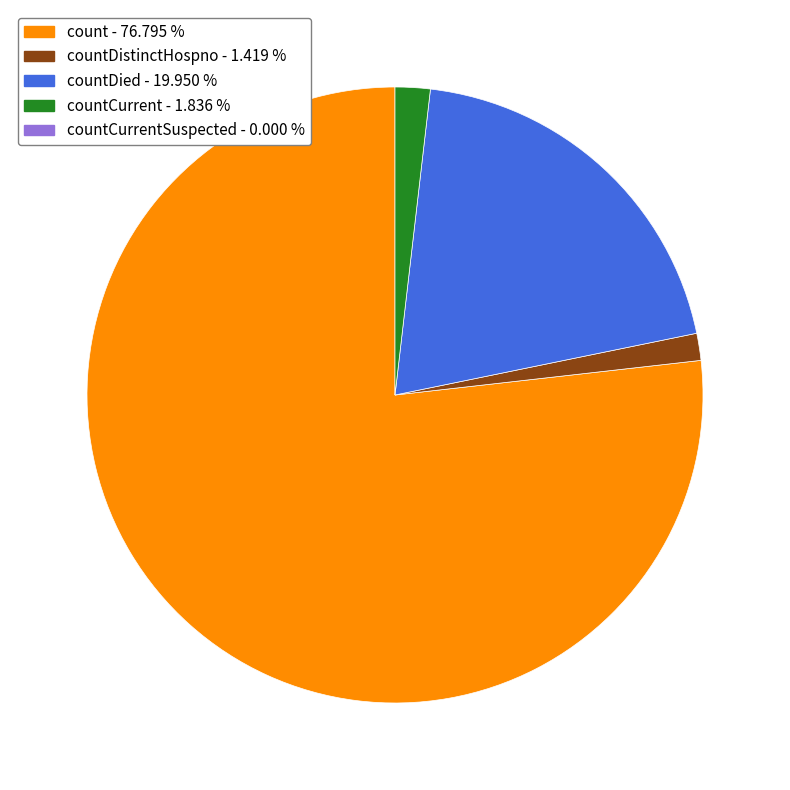

Does any single category account for the majority?

Yes